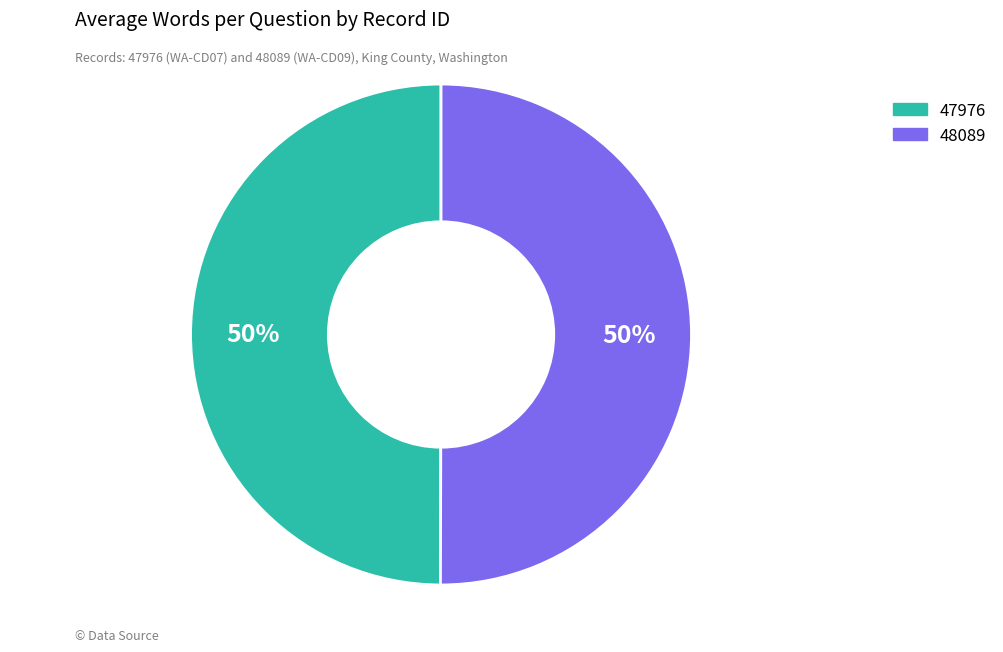

Is the sum of 48089 and 47976 greater than half?

Yes